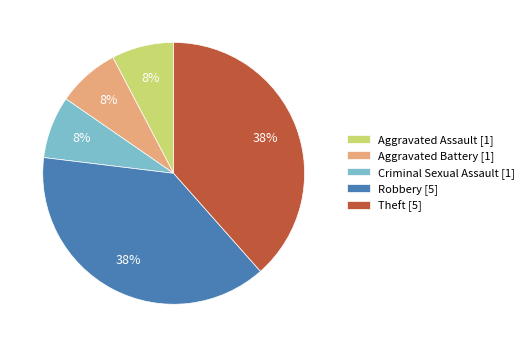

The Theft slice represents 38% of the pie. True or false?

True